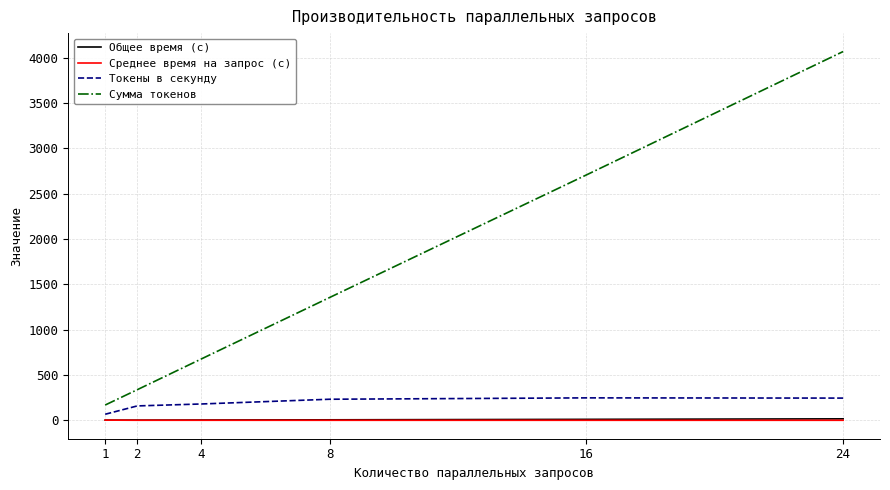

What are all the series names shown in the legend?

Общее время (с), Среднее время на запрос (с), Токены в секунду, Сумма токенов